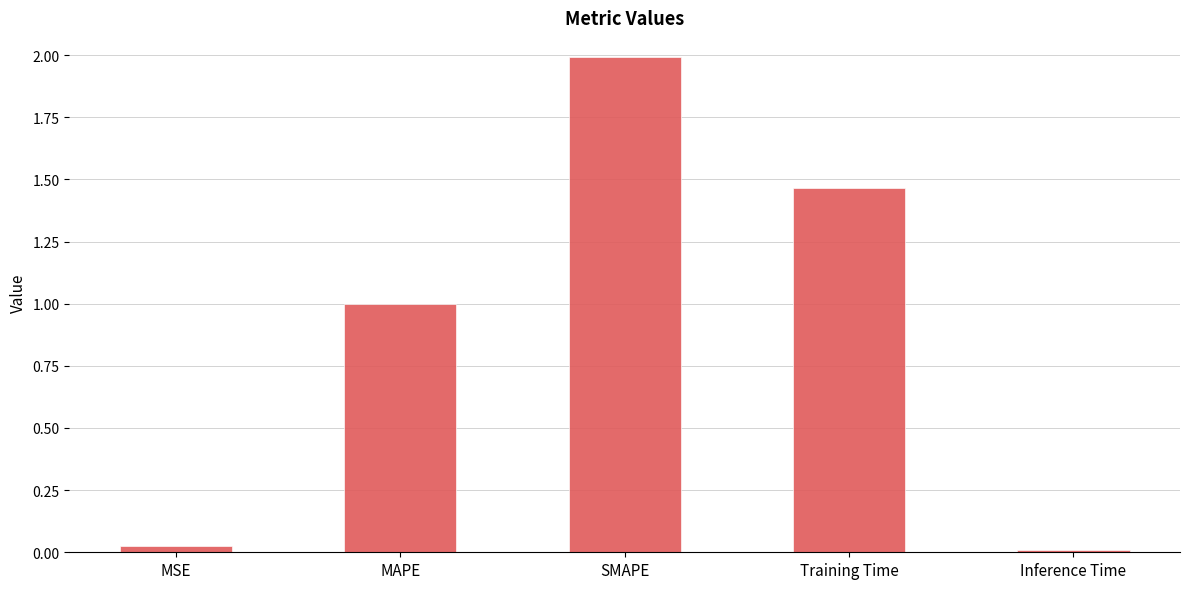

What is the difference between the maximum and second lowest values?

2.0